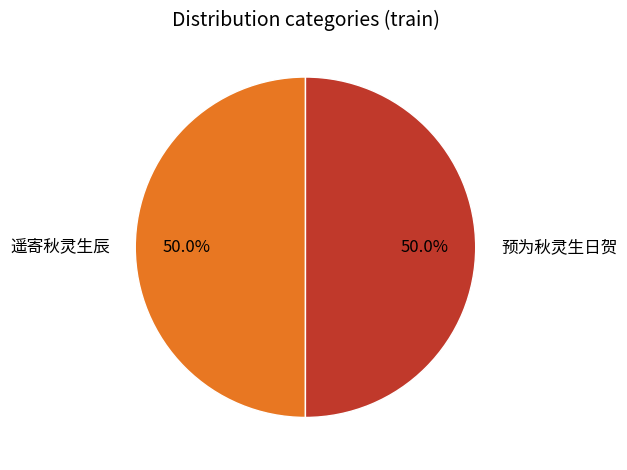

What percentage is NOT represented by 遥寄秋灵生辰?

50.0%